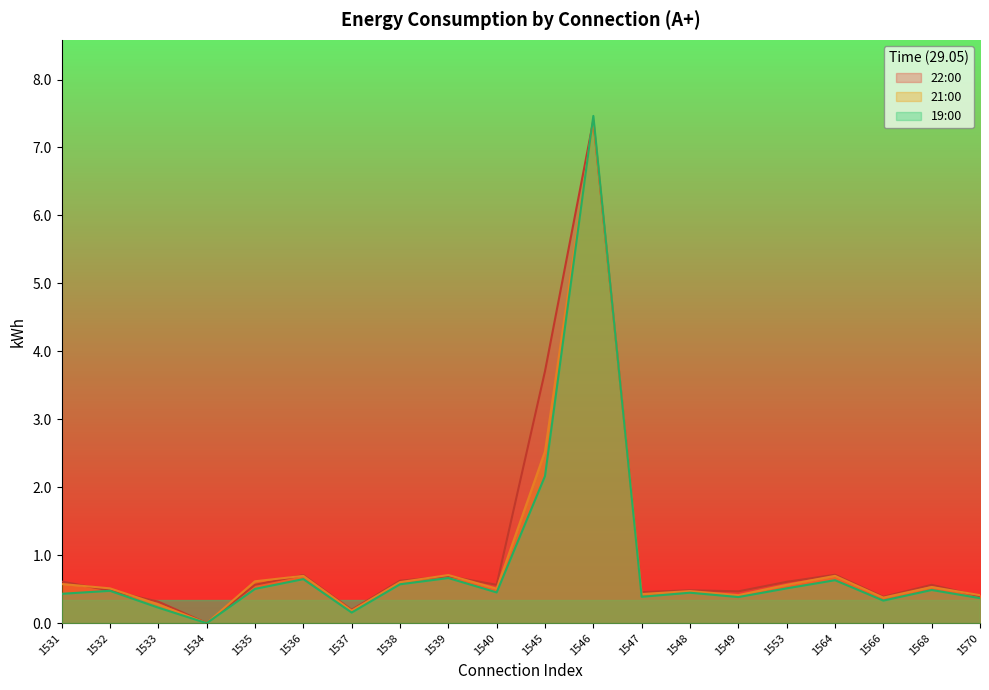

How many interior local peaks does the 22:00 series have?

6